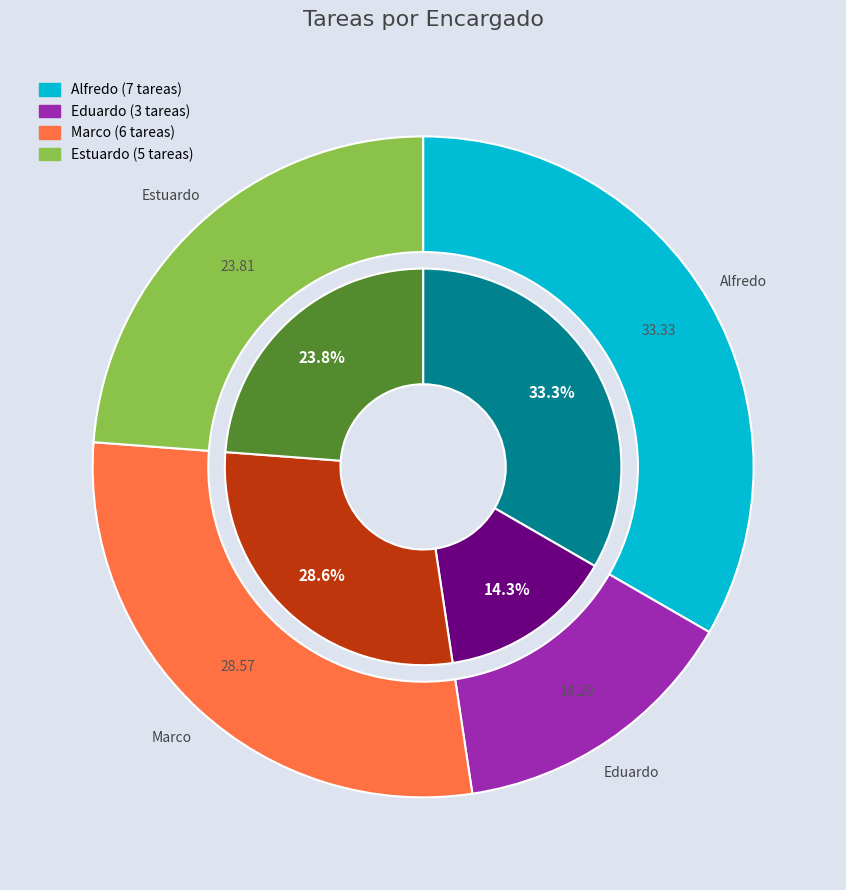

To the nearest percent, what is the average slice percentage?

25%